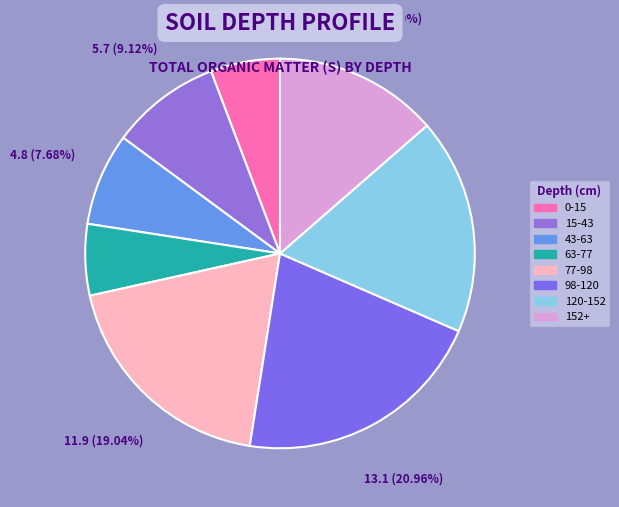

Does 0-15 represent more than half of the total?

No